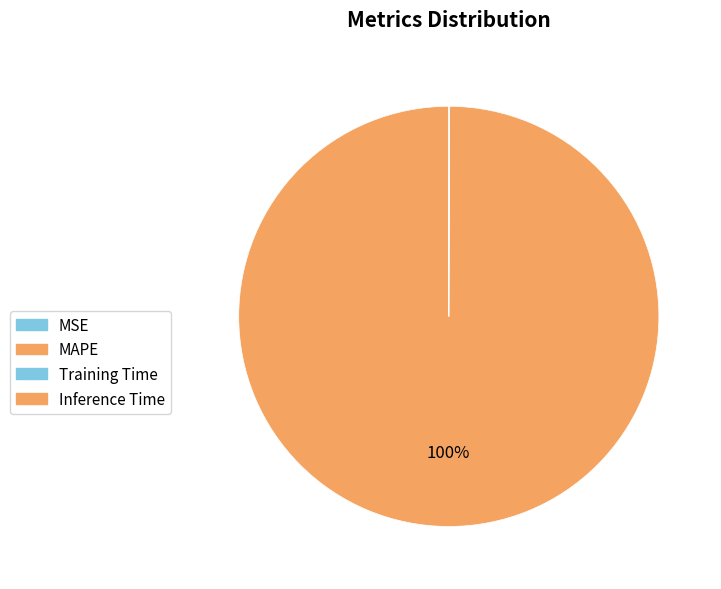

Which has a higher value, MSE or Training Time?

Training Time